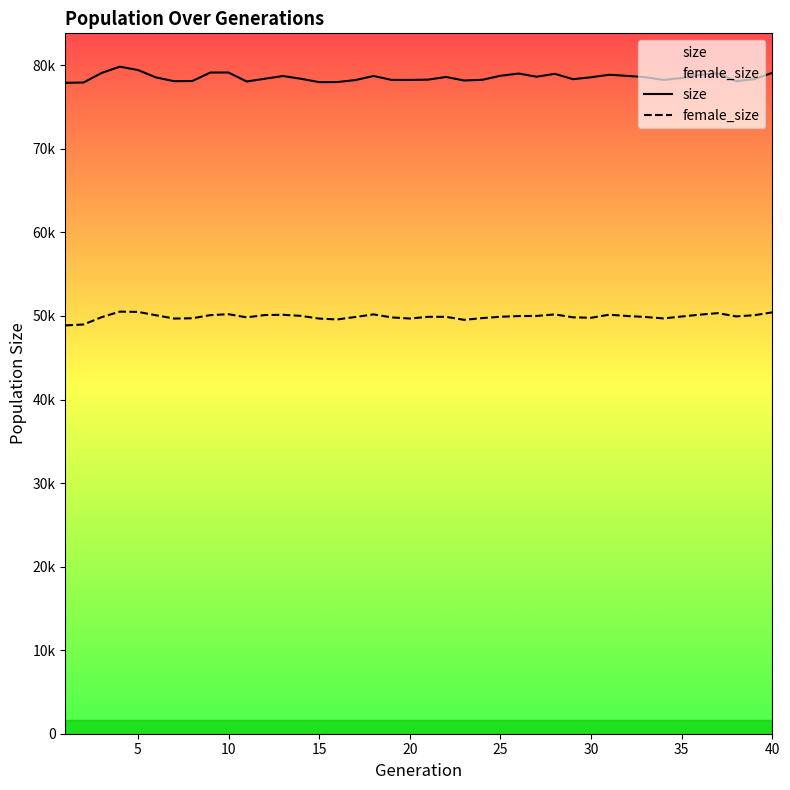

What is the highest value of the female_size series?

50521